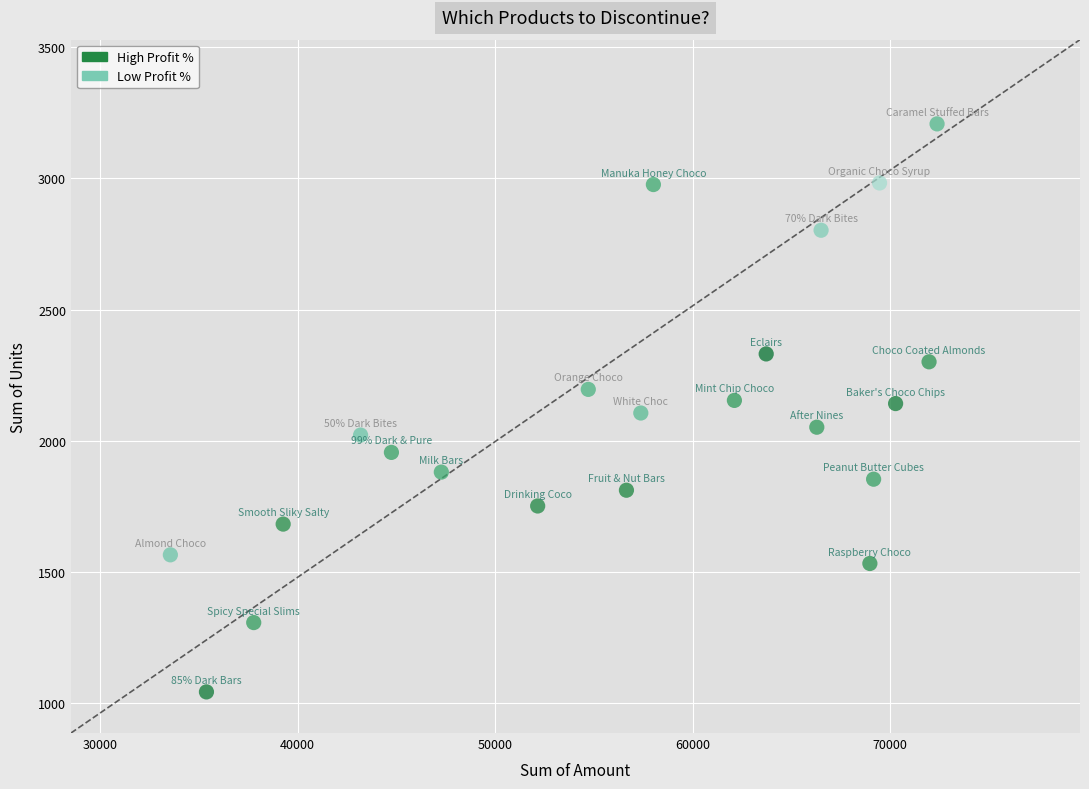

What is the range of X values (max minus min)?

38822